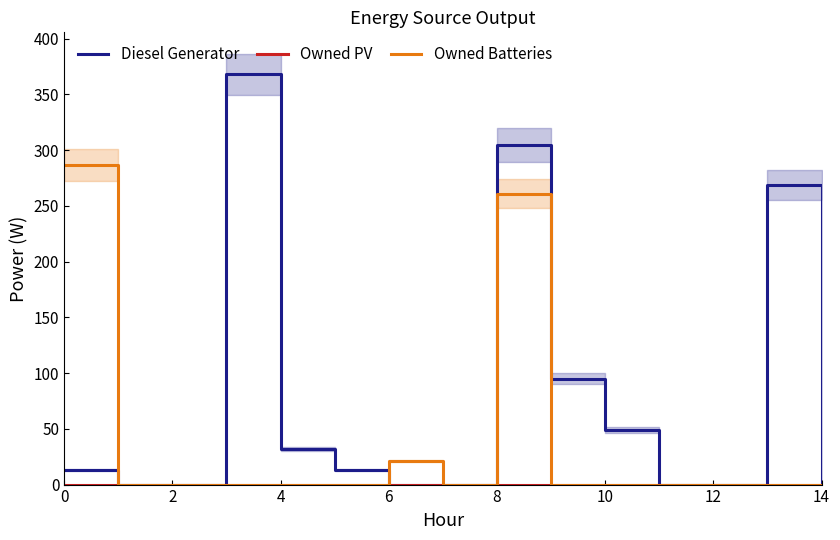

Is it true that Owned Batteries equals 0 at 9?

True